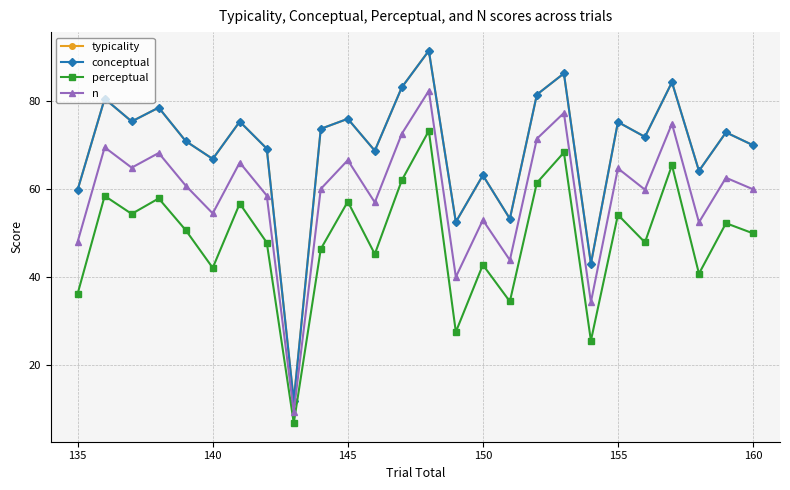

What is the average value of the n series?

58.9